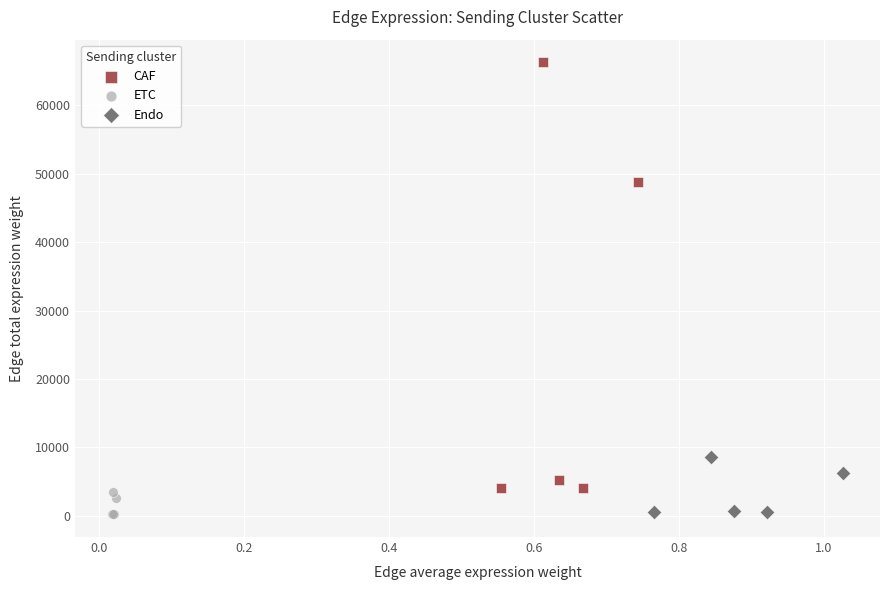

Which series contains the highest Y value?

CAF